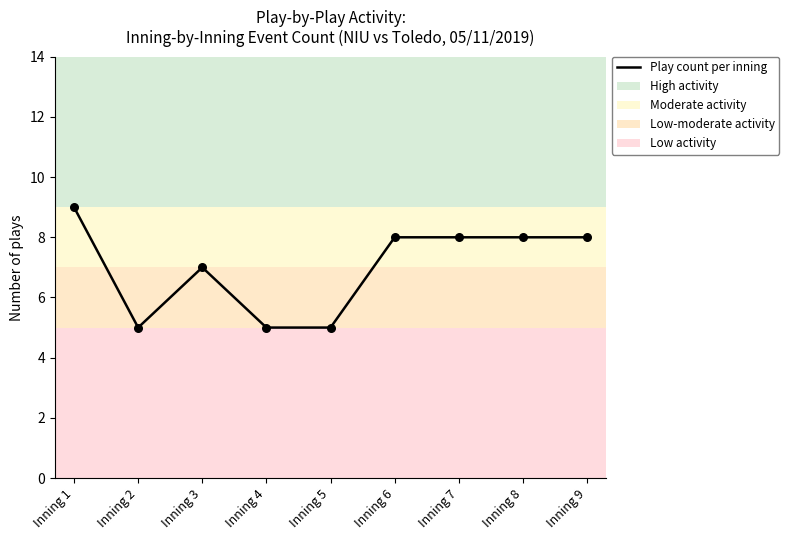

Which has a higher value, Inning 9 or Inning 2?

Inning 9